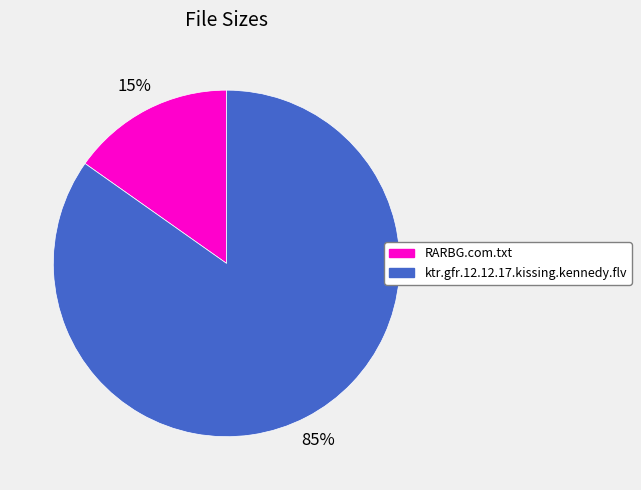

Count the number of slices in the pie.

2